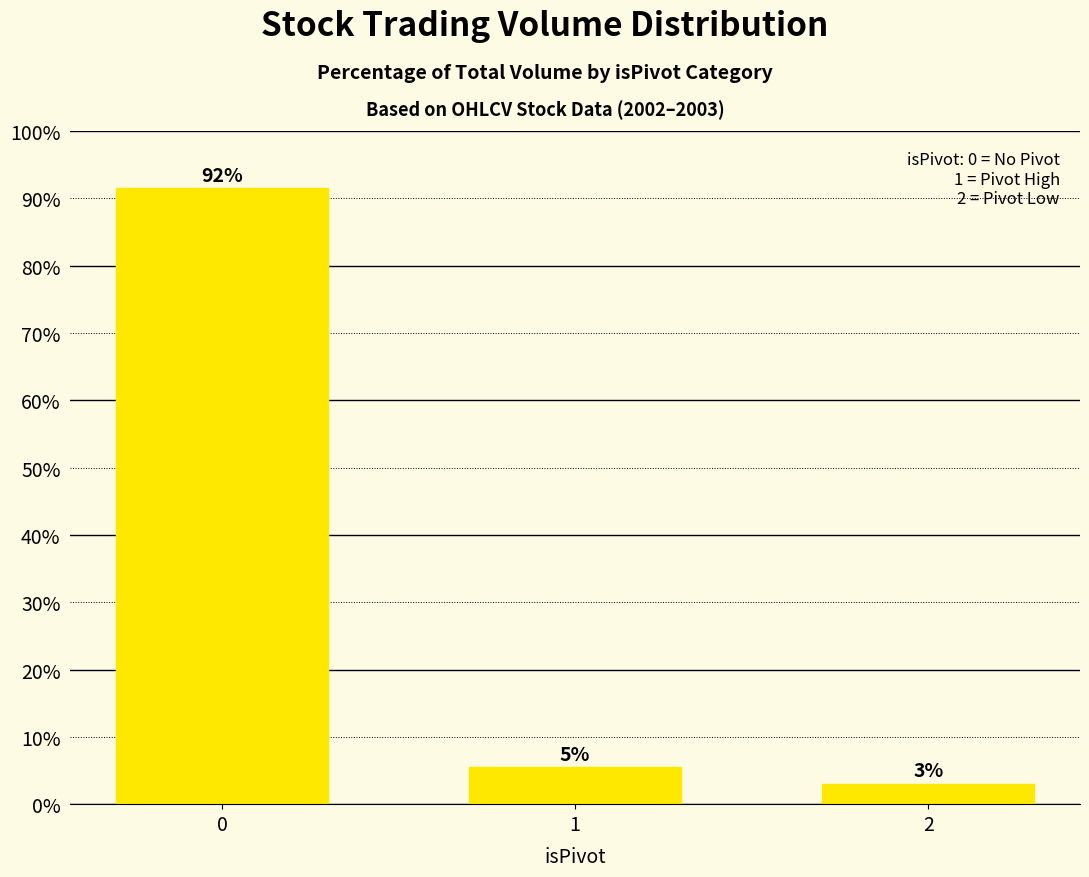

Reading left to right, transcribe all the data shown in this chart.

91.5	5.5	3.0